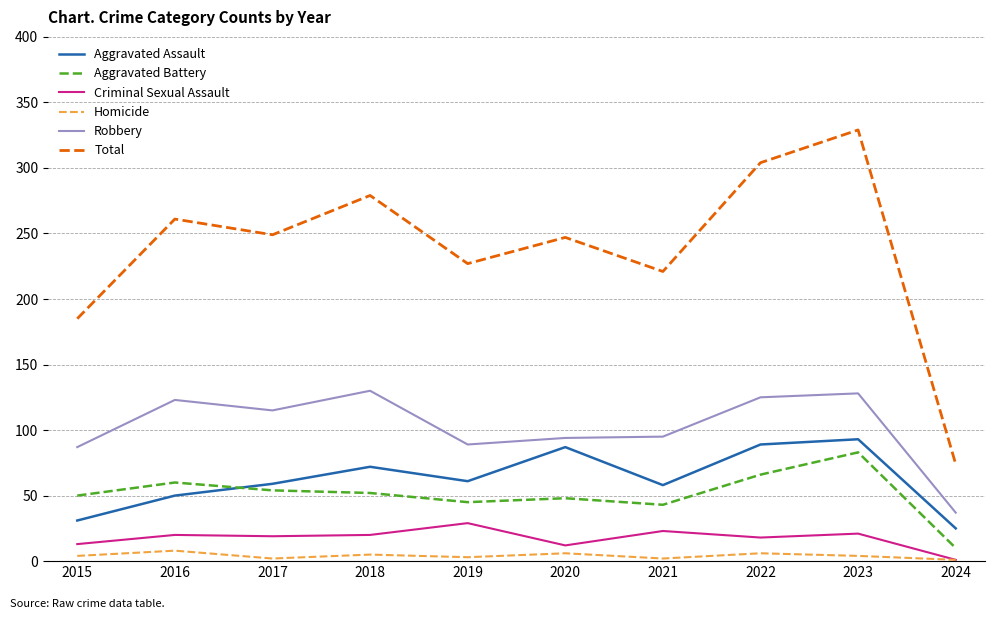

Is the value of Homicide at 2024 greater than the value of Criminal Sexual Assault at 2023?

No